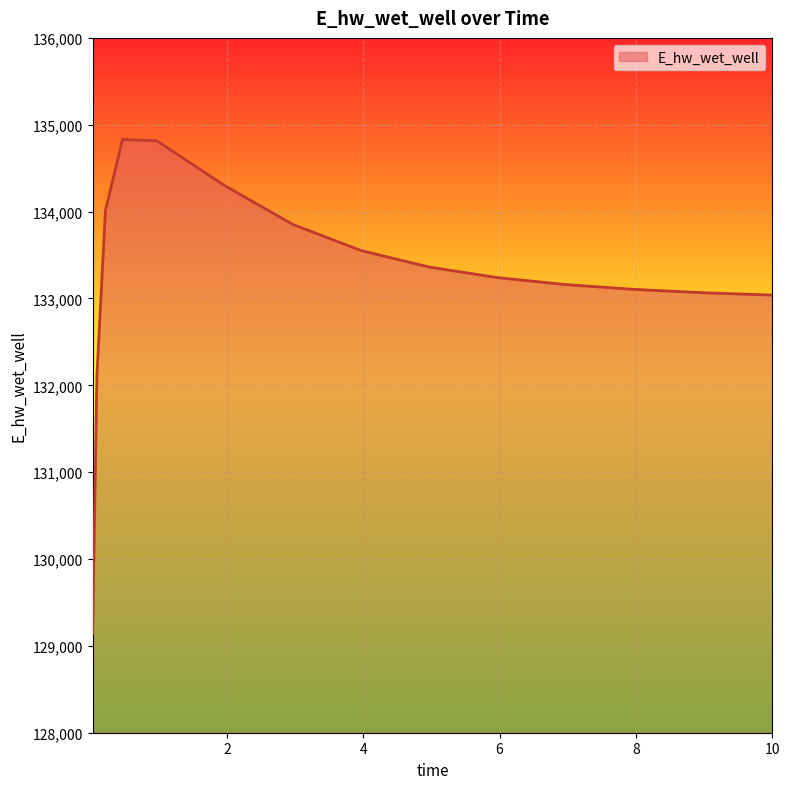

What is the greatest value displayed?

134830.9